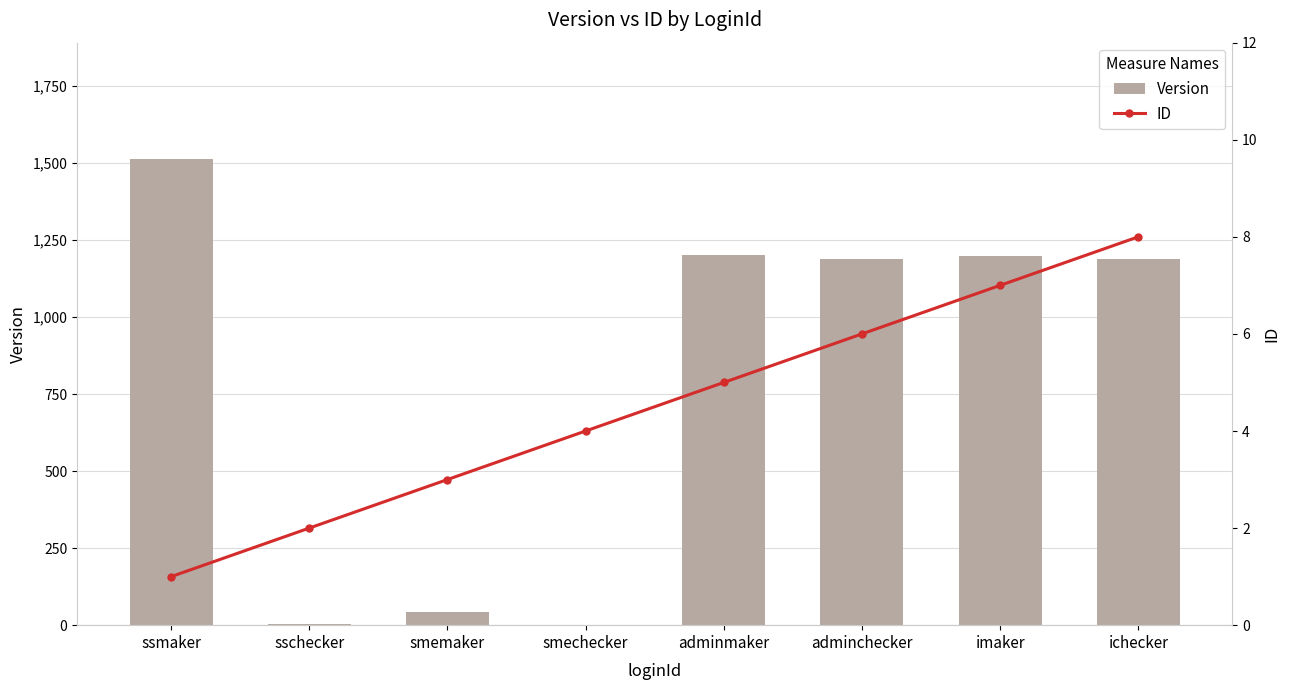

The value of ID at smechecker is 3. True or false?

False